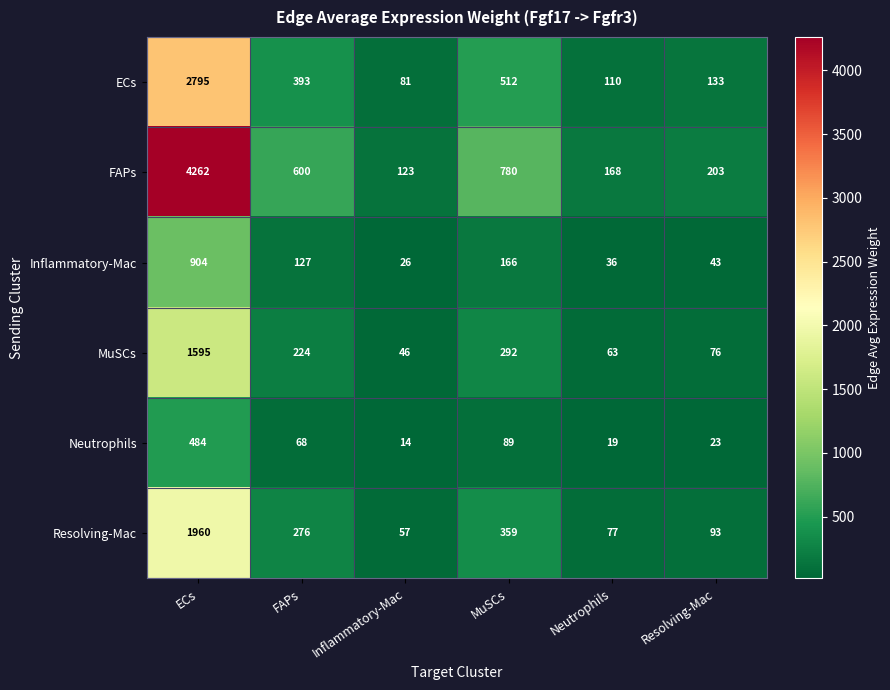

What is the difference between the maximum and minimum values in the Resolving-Mac series?

1903